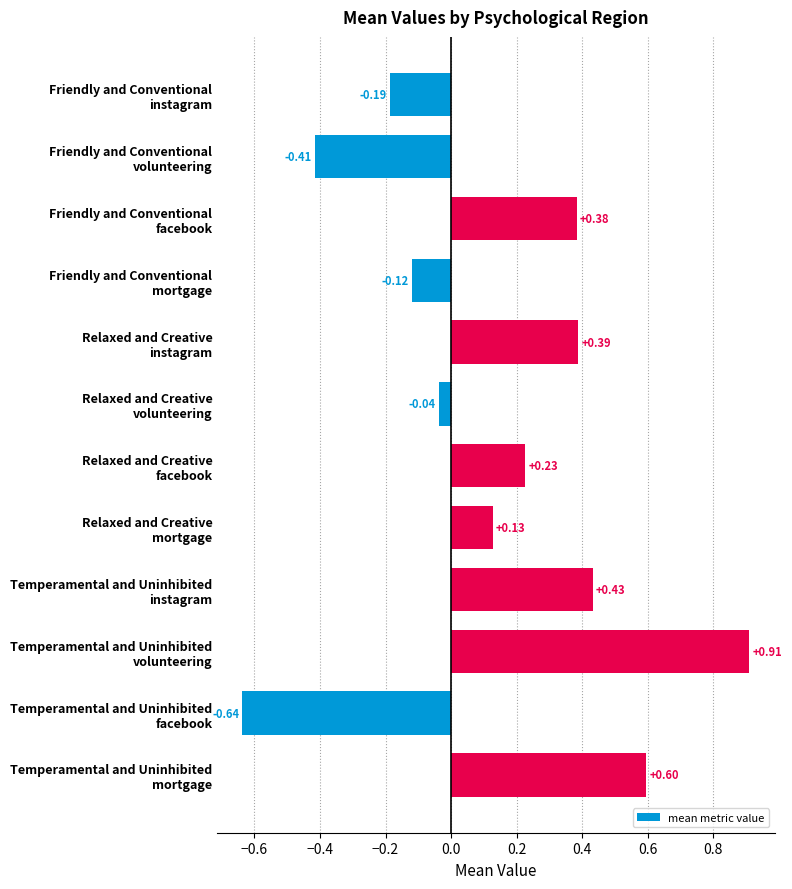

What is the difference between the maximum and second lowest values?

1.3